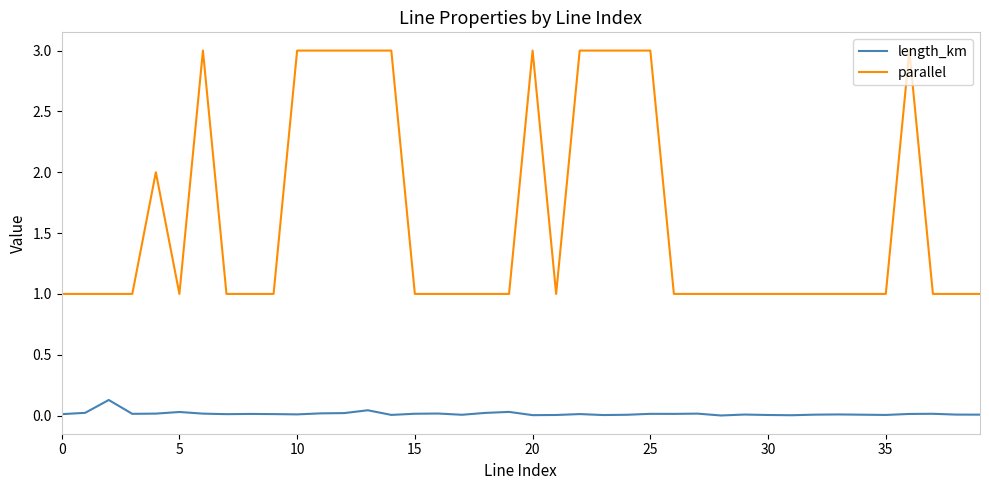

What is the highest value of the parallel series?

3.0